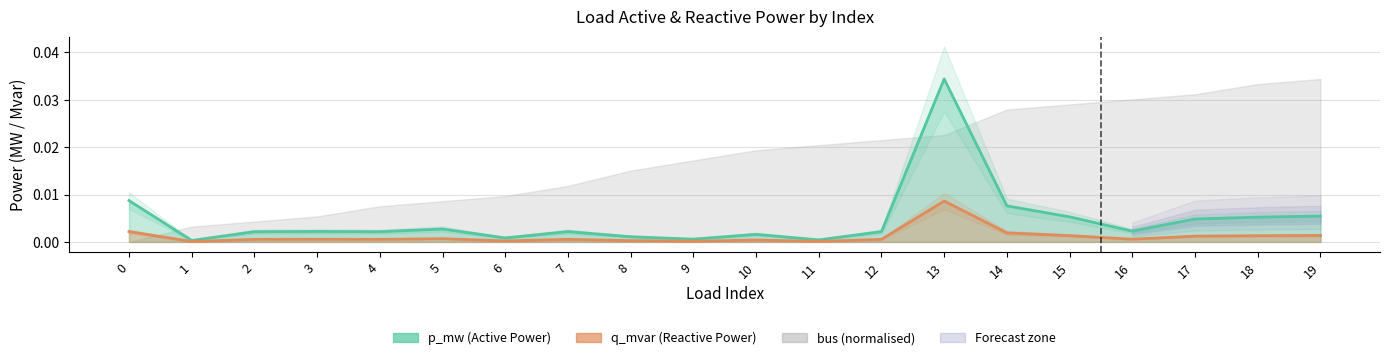

True or false: q_mvar has more than 1 points higher than both neighbors.

True